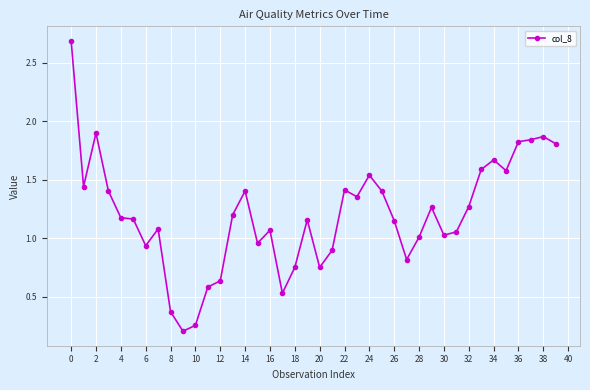

What is the difference between the maximum and second lowest values?

2.4